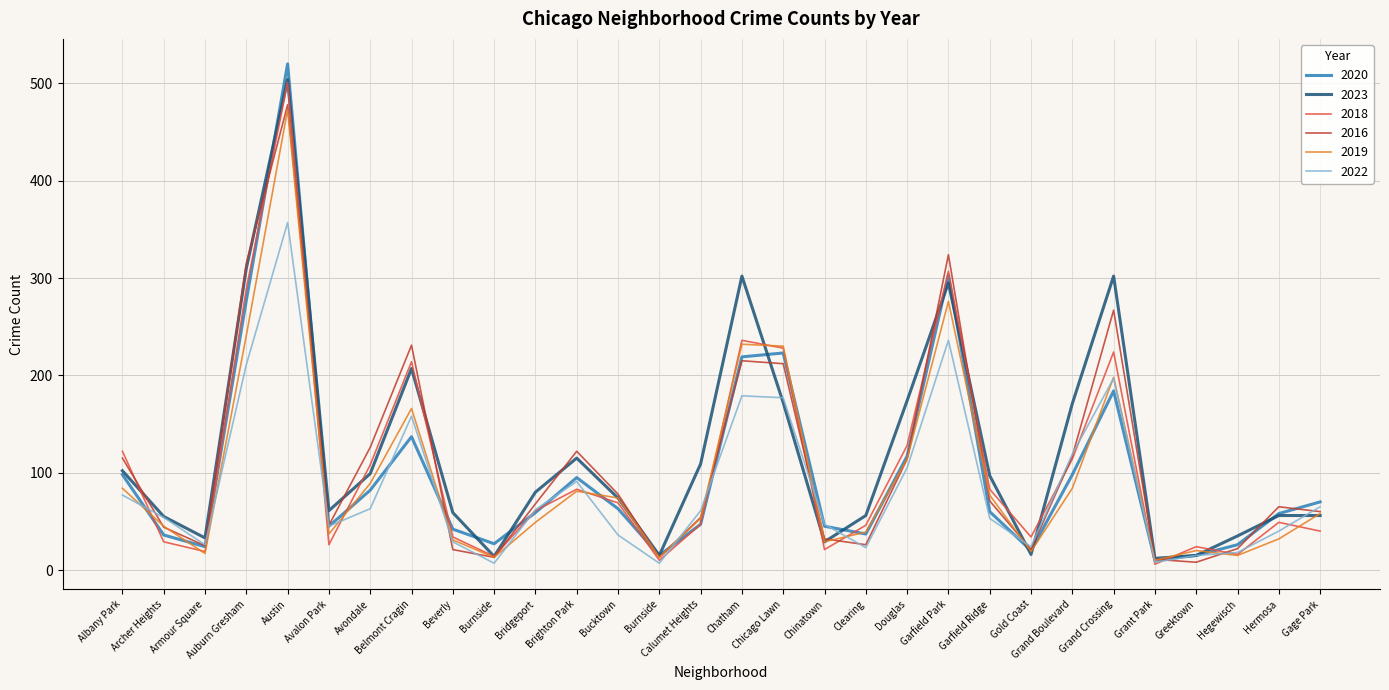

At how many categories does at least one series exceed 436?

1